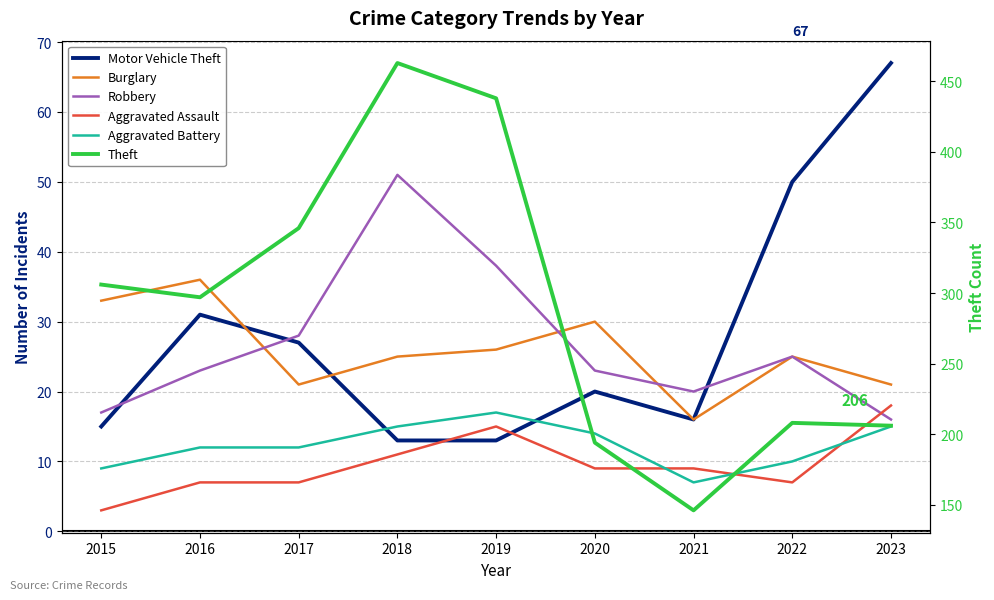

Reading right to left, extract all data points from this chart.

Motor Vehicle Theft: 2023=67	2022=50	2021=16	2020=20	2019=13	2018=13	2017=27	2016=31	2015=15
Burglary: 2023=21	2022=25	2021=16	2020=30	2019=26	2018=25	2017=21	2016=36	2015=33
Robbery: 2023=16	2022=25	2021=20	2020=23	2019=38	2018=51	2017=28	2016=23	2015=17
Aggravated Assault: 2023=18	2022=7	2021=9	2020=9	2019=15	2018=11	2017=7	2016=7	2015=3
Aggravated Battery: 2023=15	2022=10	2021=7	2020=14	2019=17	2018=15	2017=12	2016=12	2015=9
Theft: 2023=206	2022=208	2021=146	2020=194	2019=438	2018=463	2017=346	2016=297	2015=306